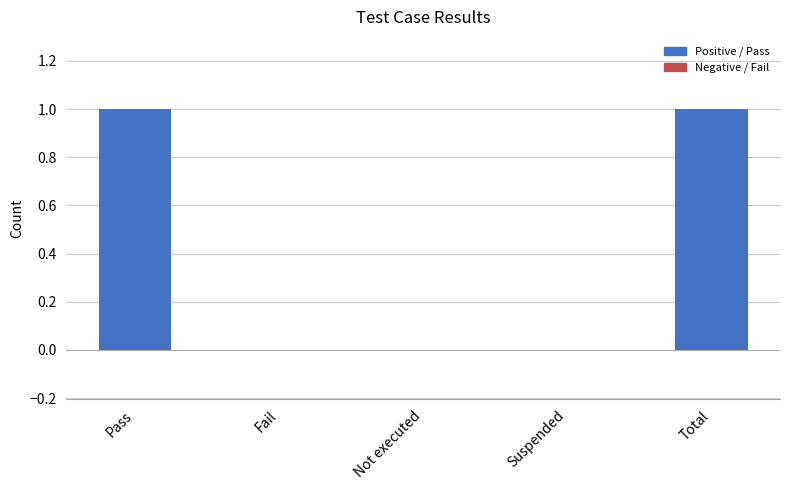

True or false: the data shows 0 at Pass.

False